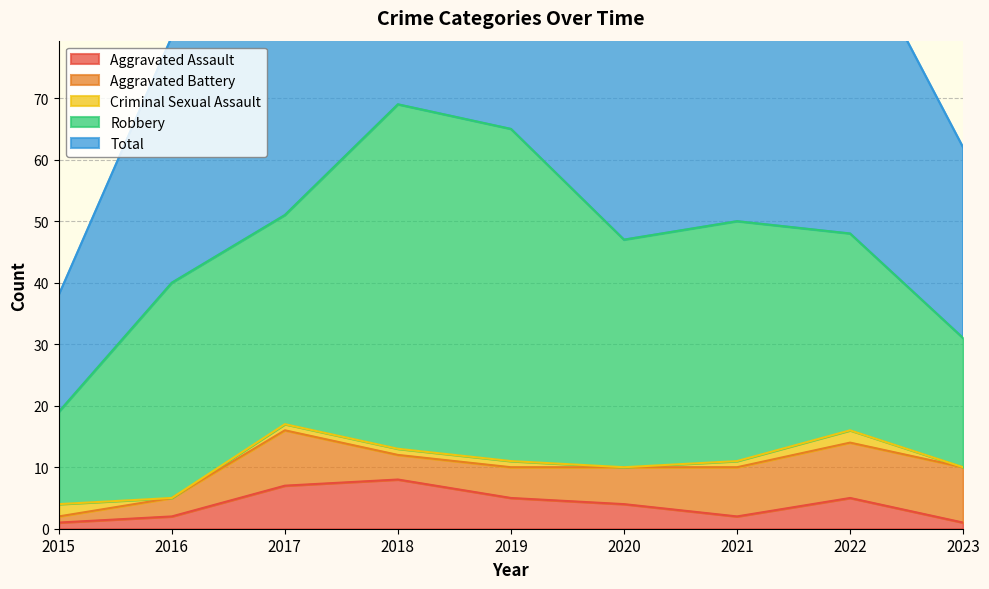

Reading left to right, what are all the values shown in this chart?

Aggravated Assault: 1	2	7	8	5	4	2	5	1
Aggravated Battery: 1	3	9	4	5	6	8	9	9
Criminal Sexual Assault: 2	0	1	1	1	0	1	2	0
Robbery: 15	35	34	56	54	37	39	32	21
Total: 19	40	51	69	65	47	50	49	31